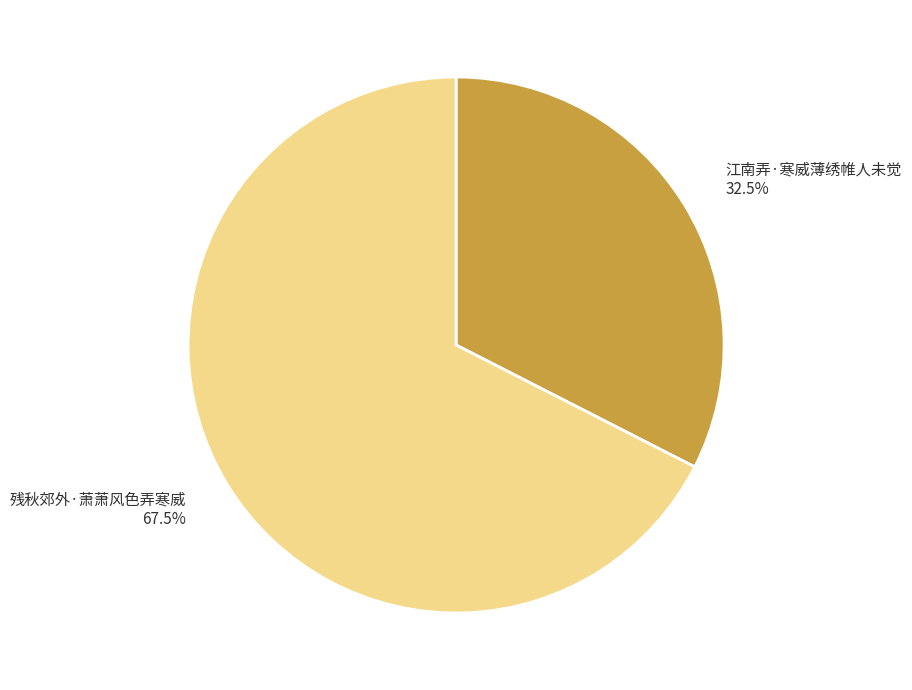

Is it true that 江南弄·寒威薄绣帷人未觉 is 23% of the pie?

False